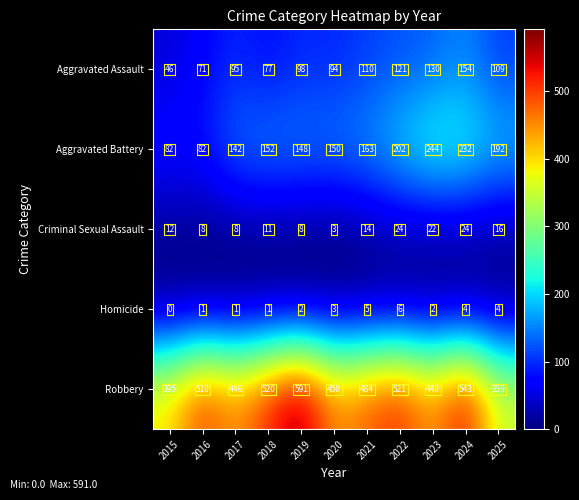

What is the average value of the Aggravated Battery series?

163